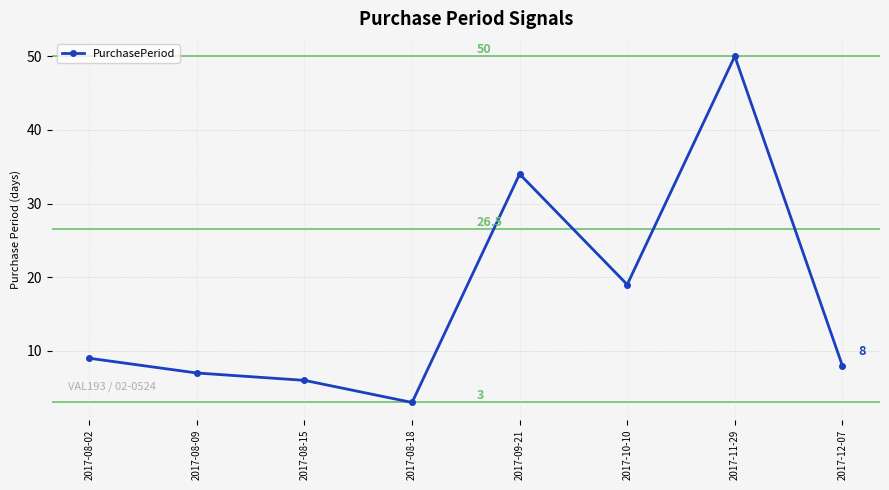

Is it true that the value at 2017-08-02 is 9?

True